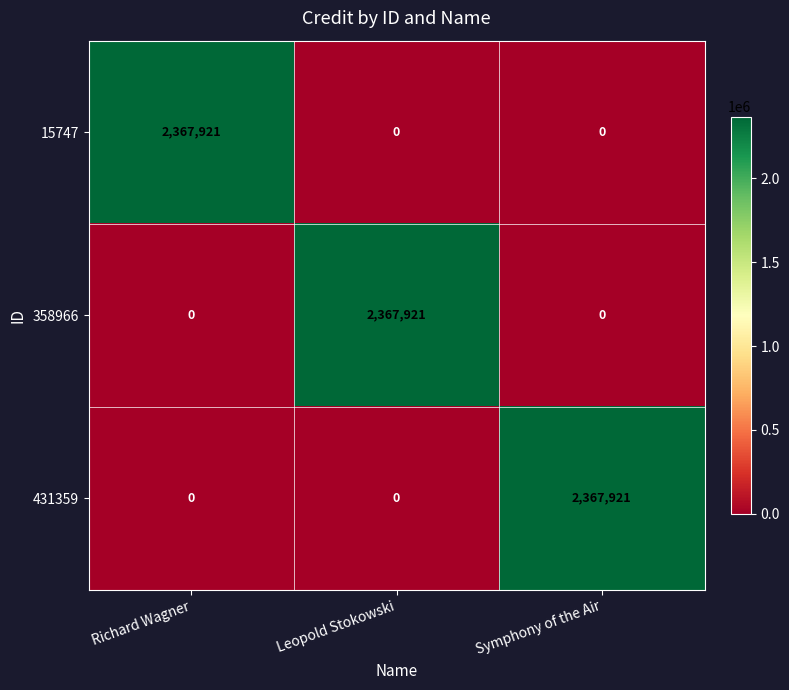

Reading right to left, transcribe all the data shown in this chart.

15747: 0	0	2367921
358966: 0	2367921	0
431359: 2367921	0	0